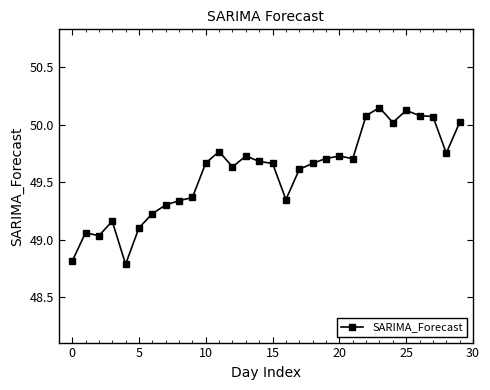

What is the difference between the second highest and minimum values?

1.3